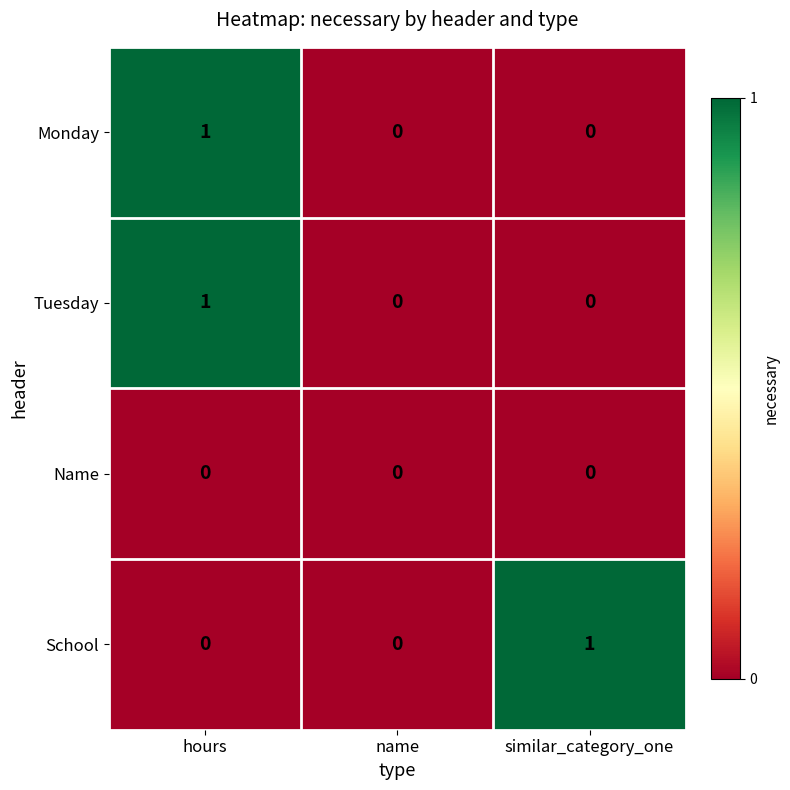

At which category is the sum across all series the highest?

hours